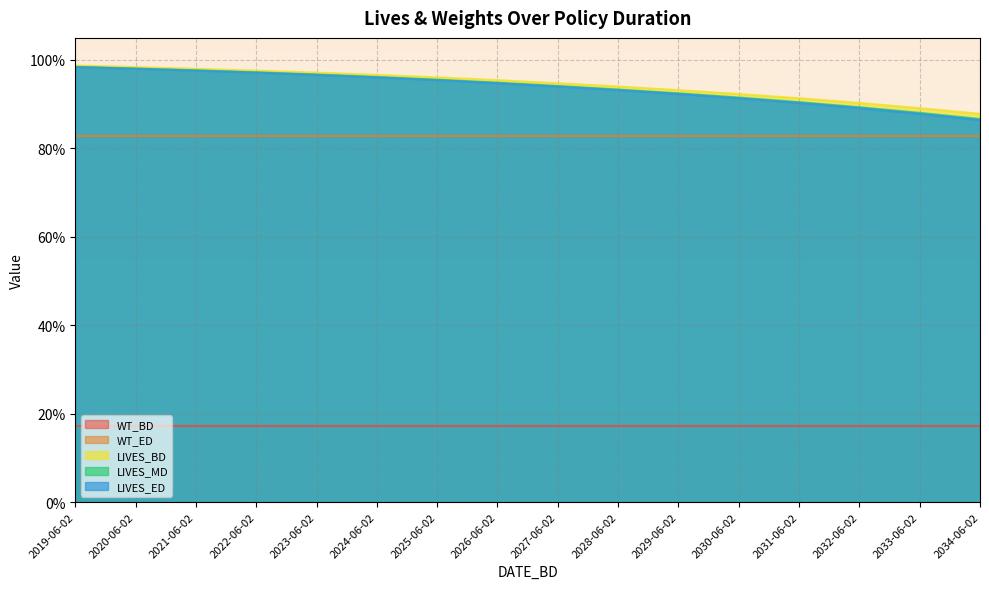

What is the label of the 10th point from the right?

2025-06-02